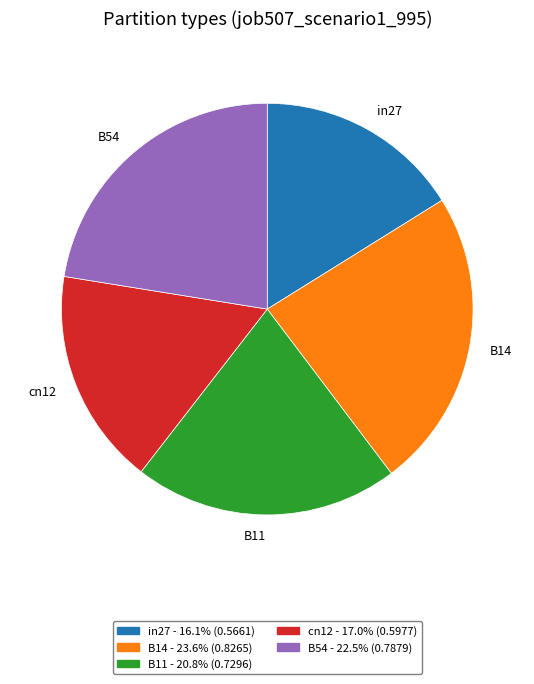

The B14 slice represents 24% of the pie. True or false?

True